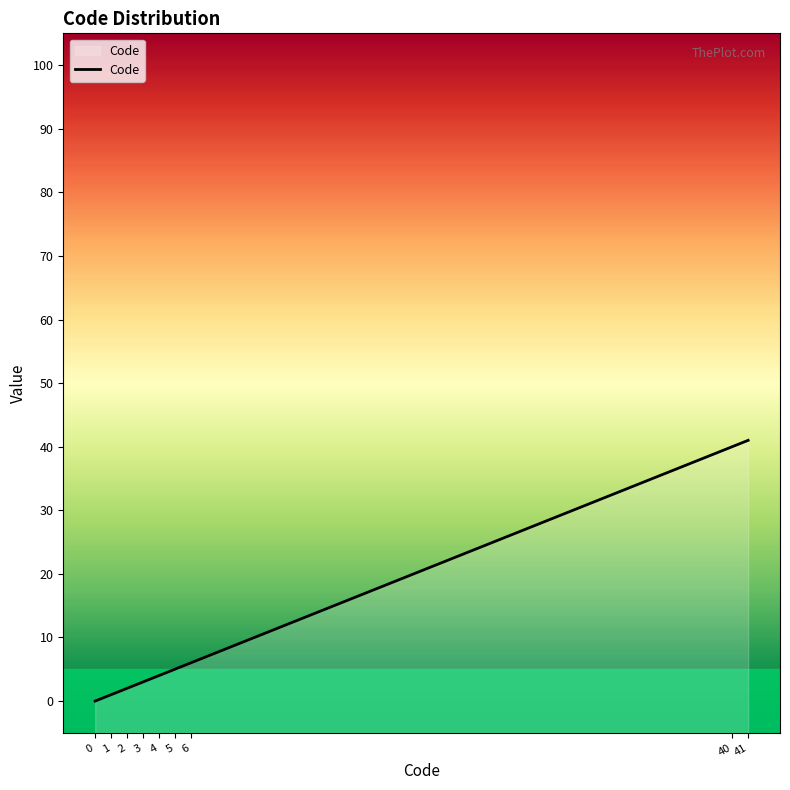

What is the value of the 4th point from the left?

3